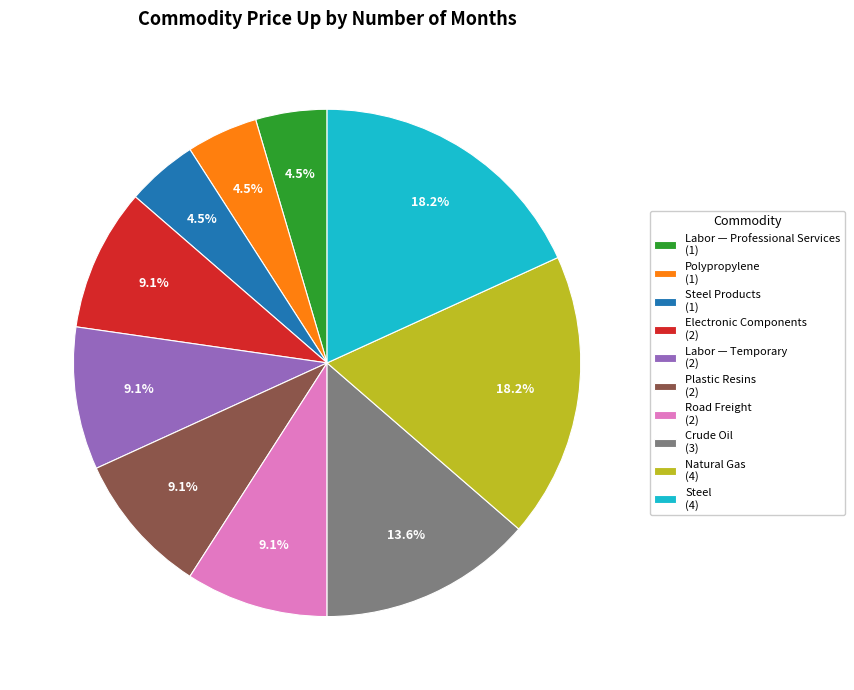

Is there any slice that represents more than half of the pie?

No